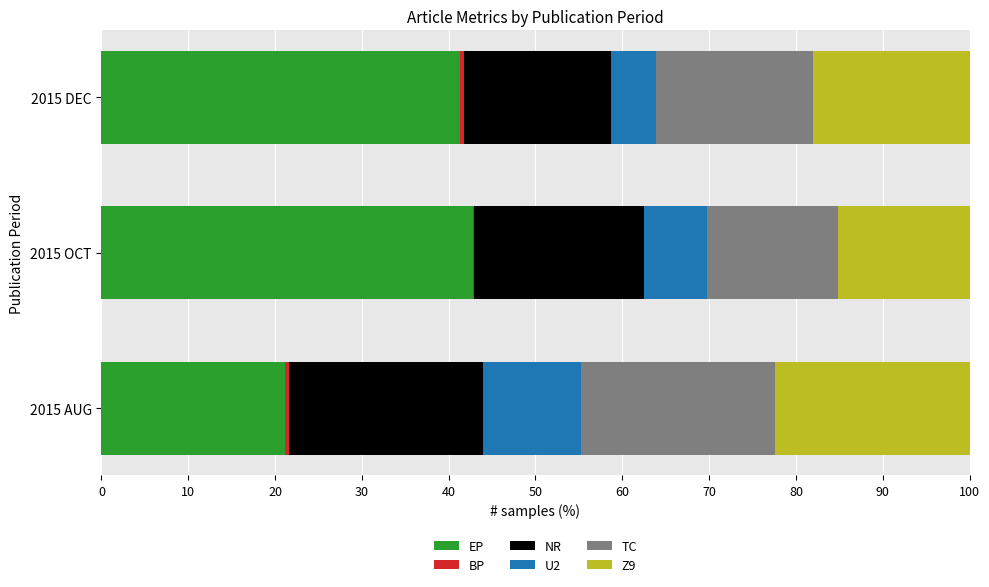

Count the number of data series in this chart.

6